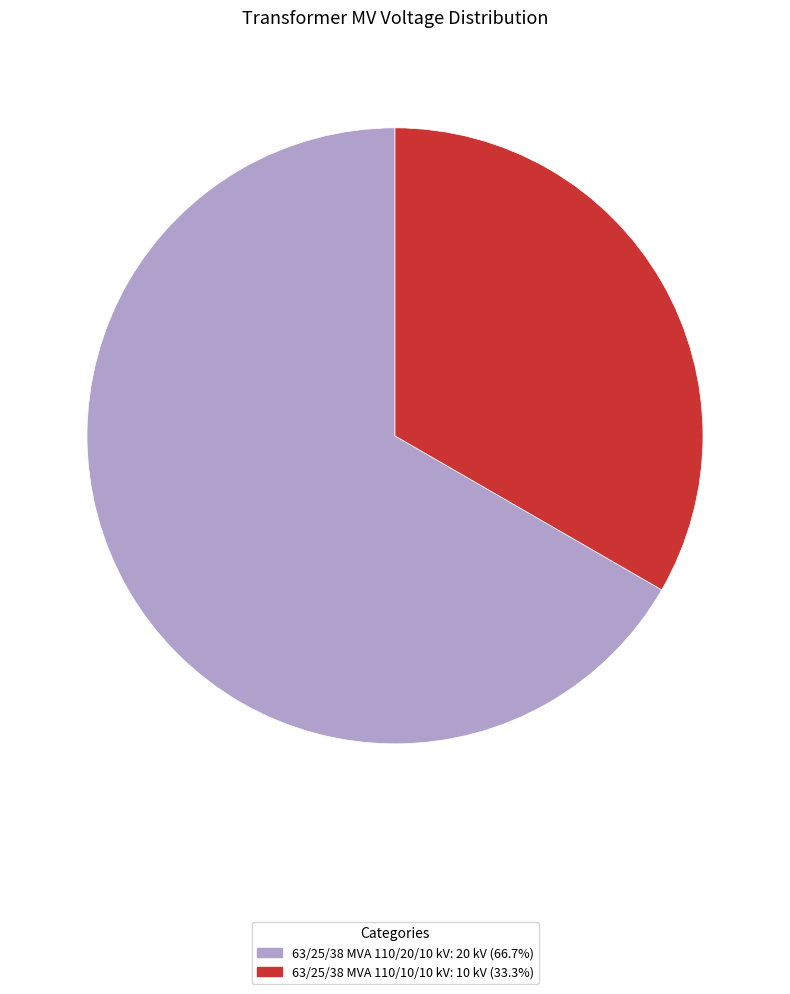

Which has a higher value, 63/25/38 MVA 110/20/10 kV or 63/25/38 MVA 110/10/10 kV?

63/25/38 MVA 110/20/10 kV